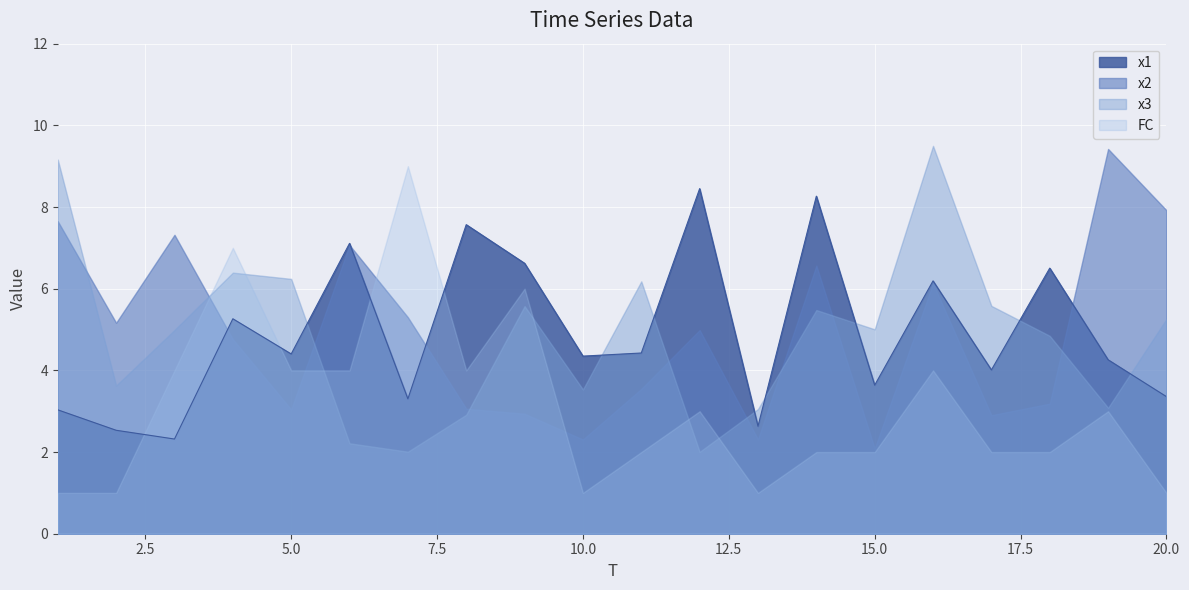

What is the lowest value of the x3 series?

2.0